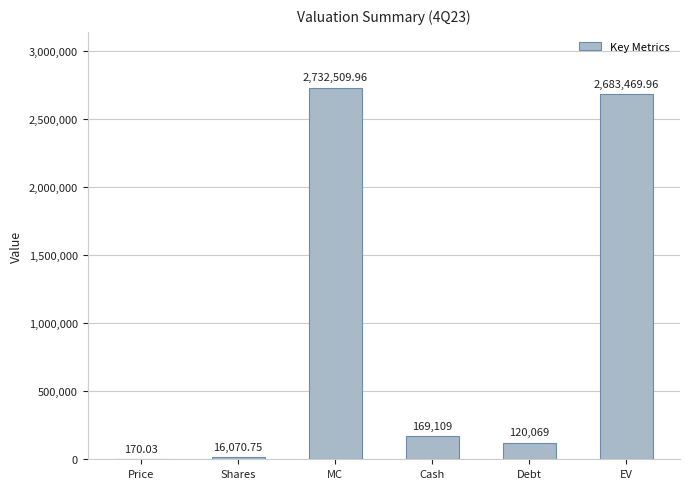

Reading left to right, list all the values displayed in this chart.

Price=170.0	Shares=16070.8	MC=2732510.0	Cash=169109.0	Debt=120069.0	EV=2683470.0